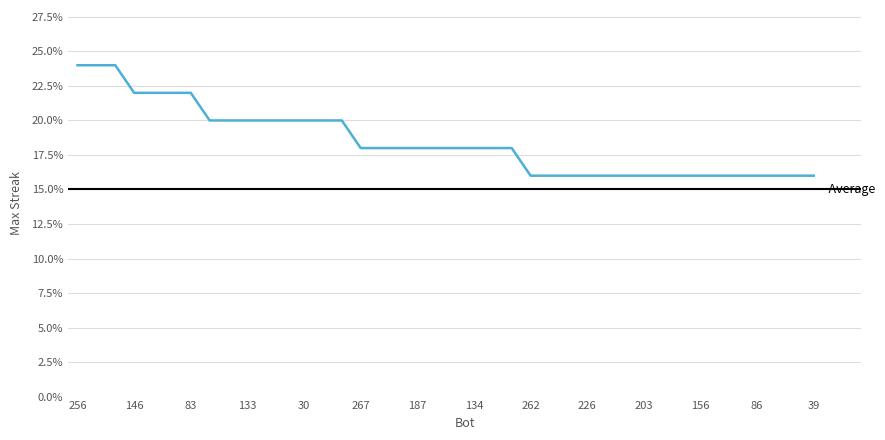

True or false: the data shows 26 at 39.

False